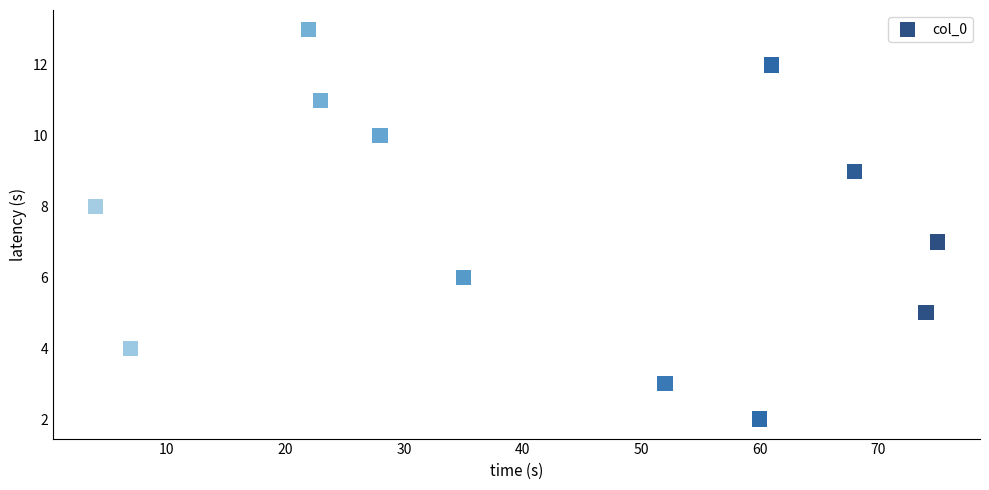

What is the range of X values (max minus min)?

71.0